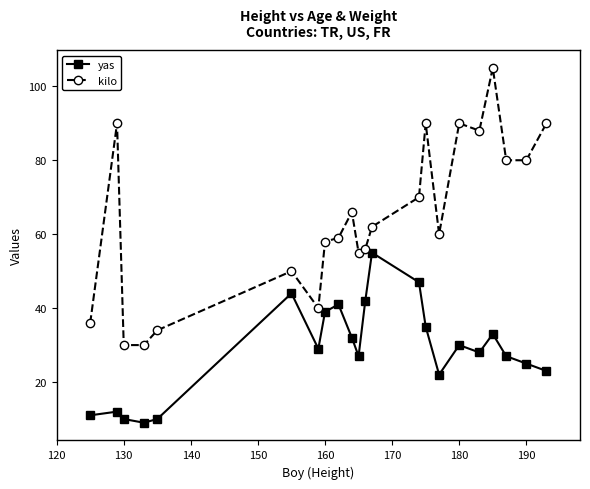

Is this an area chart (filled region under the line)?

No